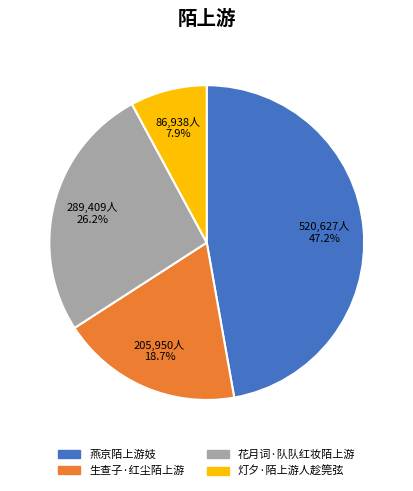

To the nearest percent, what is the combined percentage of 花月词·队队红妆陌上游 and 燕京陌上游妓?

73%